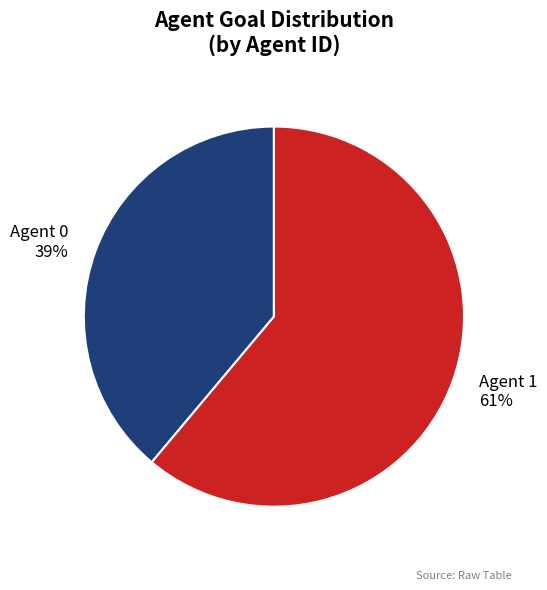

Does any single category account for the majority?

Yes